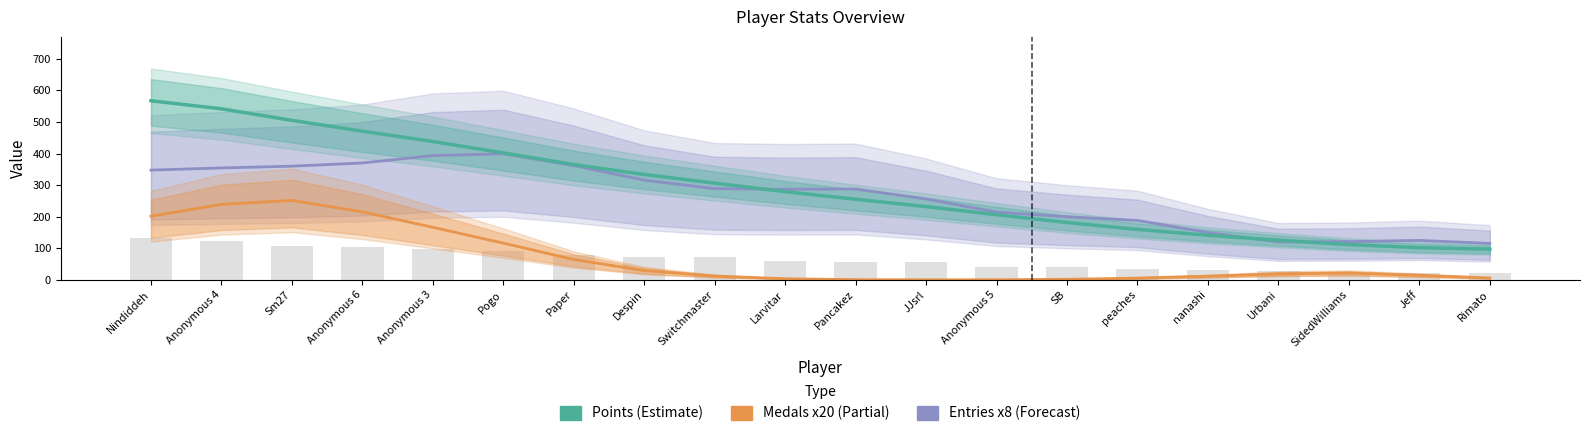

Reading left to right, list all the values displayed in this chart.

Entries: 347.6	354.4	360.0	370.1	393.6	399.3	361.9	315.7	288.9	286.8	287.7	256.1	214.5	199.9	188.2	149.9	120.0	121.0	125.0	115.5
Medals (x20): 201.6	238.9	251.6	215.2	166.4	116.3	64.5	29.4	12.0	3.5	0.6	0.1	0.3	1.7	5.6	11.6	18.8	21.6	14.5	5.9
Points: 567.1	541.7	505.1	470.8	438.2	402.1	365.1	333.7	306.2	279.3	255.3	232.0	206.3	181.6	159.7	141.2	125.6	111.8	101.9	97.2